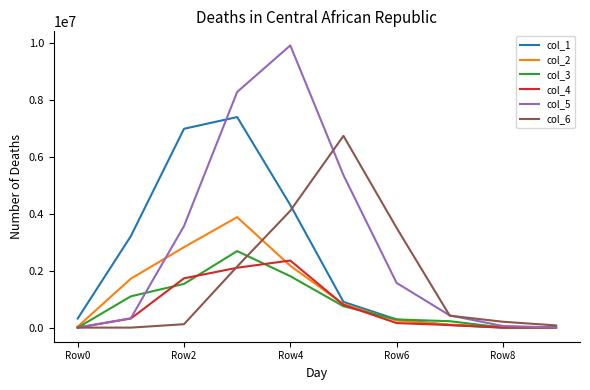

Which series has the largest total across all categories?

col_5